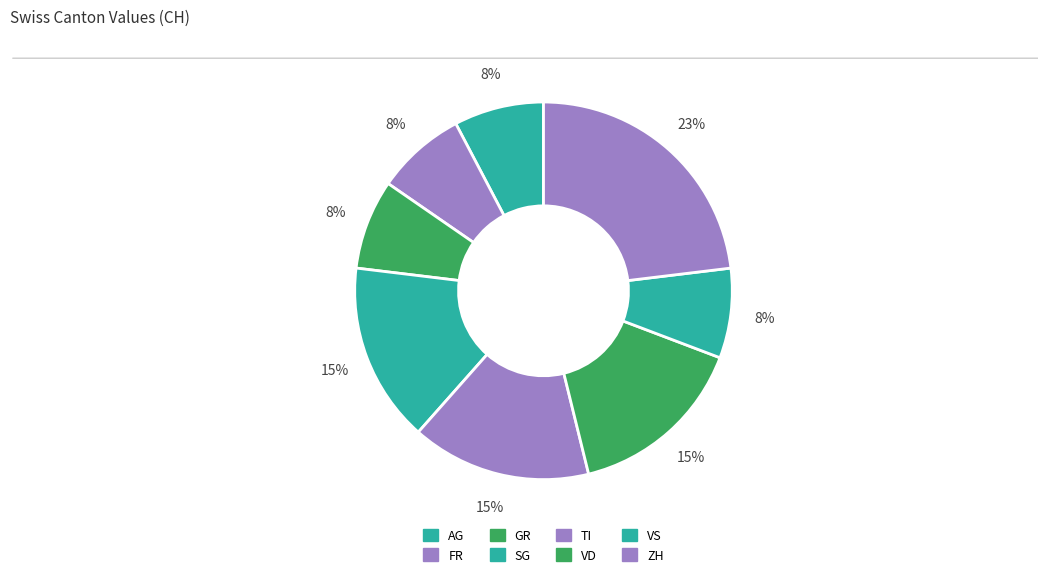

How many segments does this pie chart have?

8